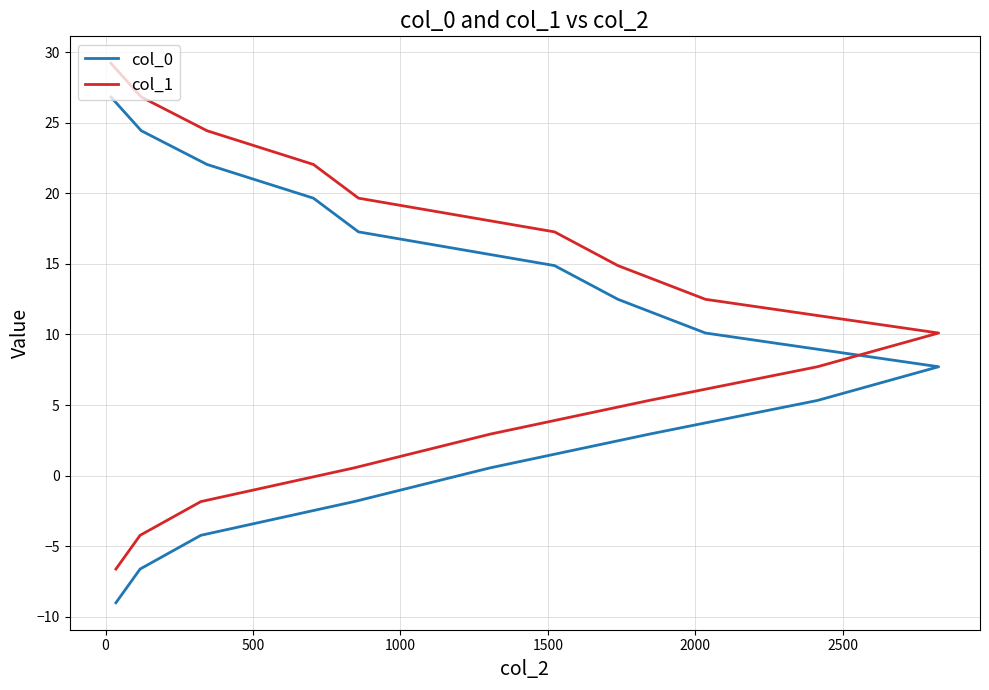

How many data points does each series have?

16